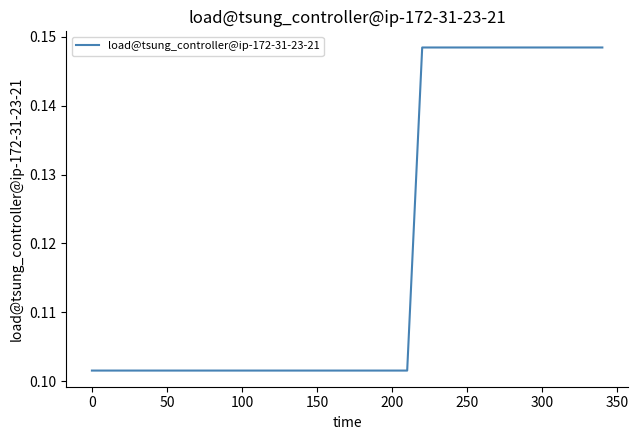

Is this an area chart (filled region under the line)?

No